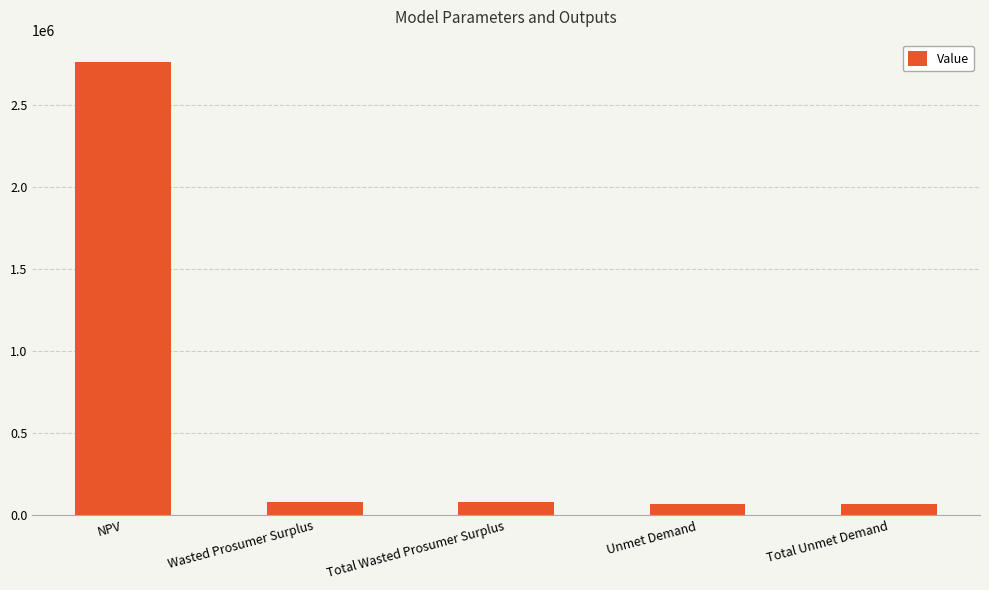

How many values exceed 80663?

3